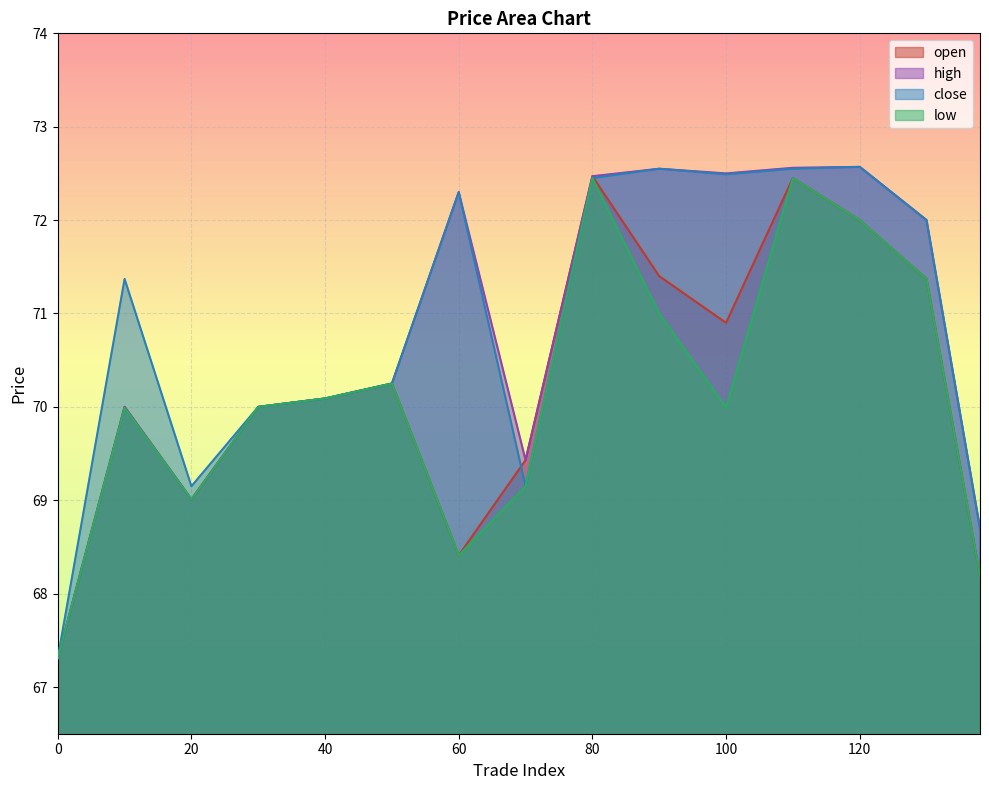

True or false: open and close cross at least once.

True